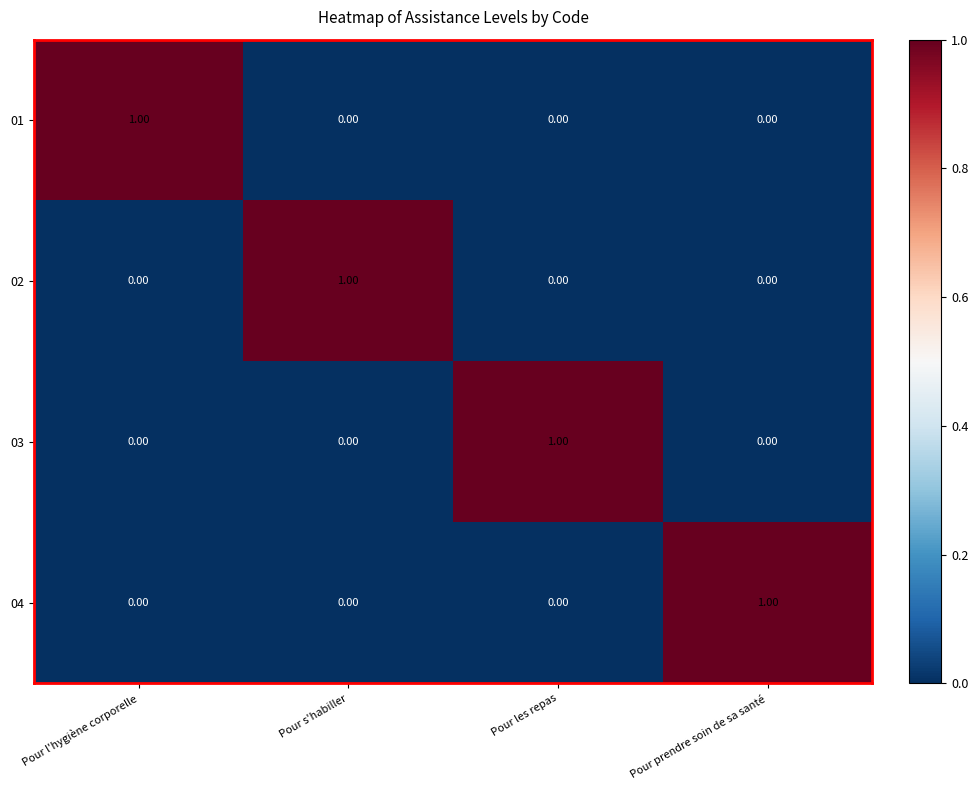

At how many categories does at least one series exceed 0?

4